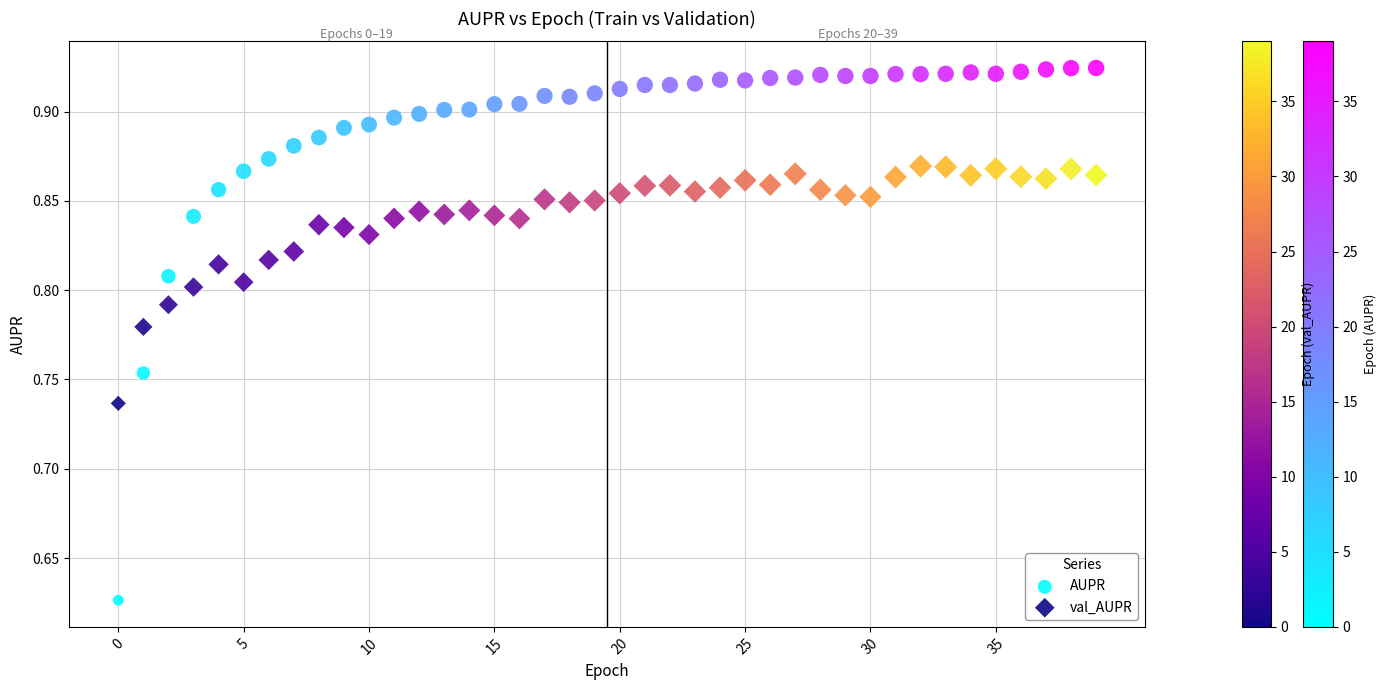

Which series contains the highest Y value?

AUPR